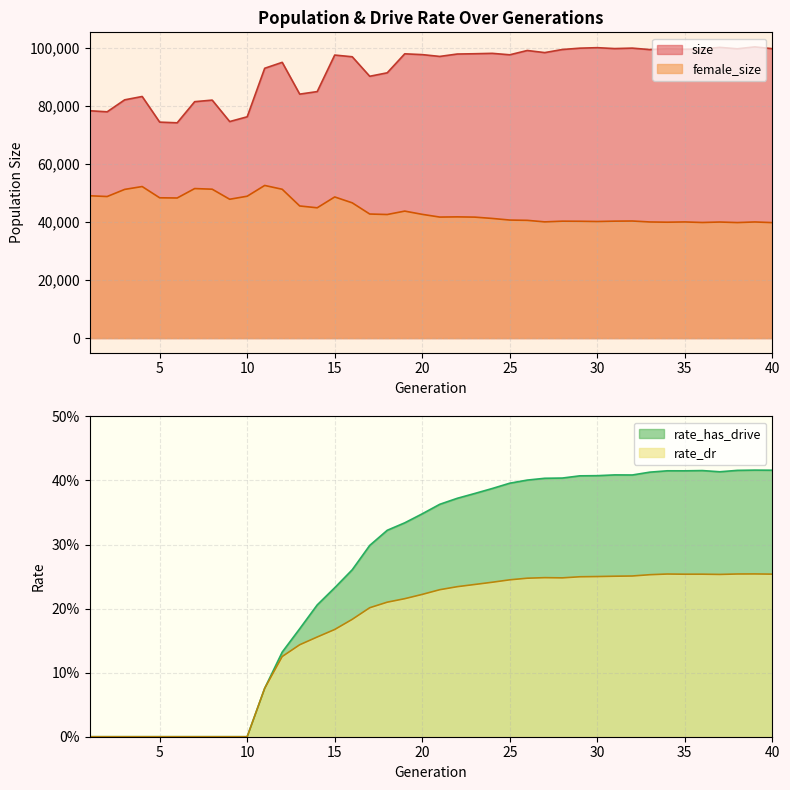

Is the value of female_size at 3 greater than the value of size at 24?

No